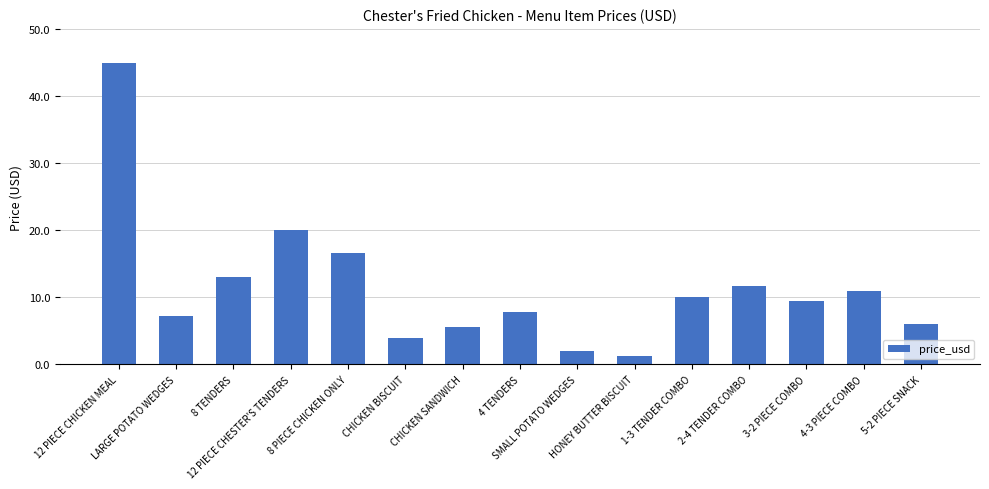

What is the difference between the maximum and second lowest values?

43.0